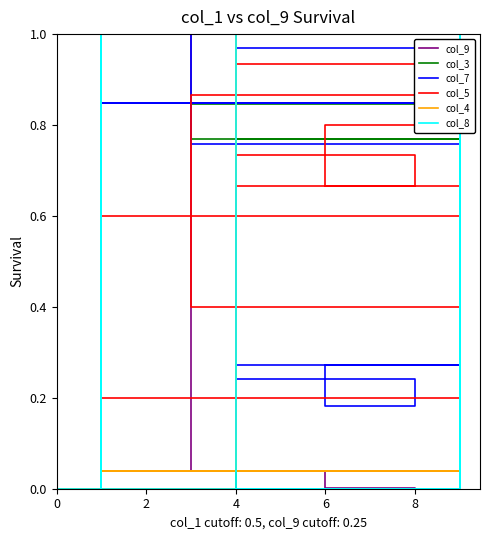

How many intersections are there between col_8 and col_7?

6